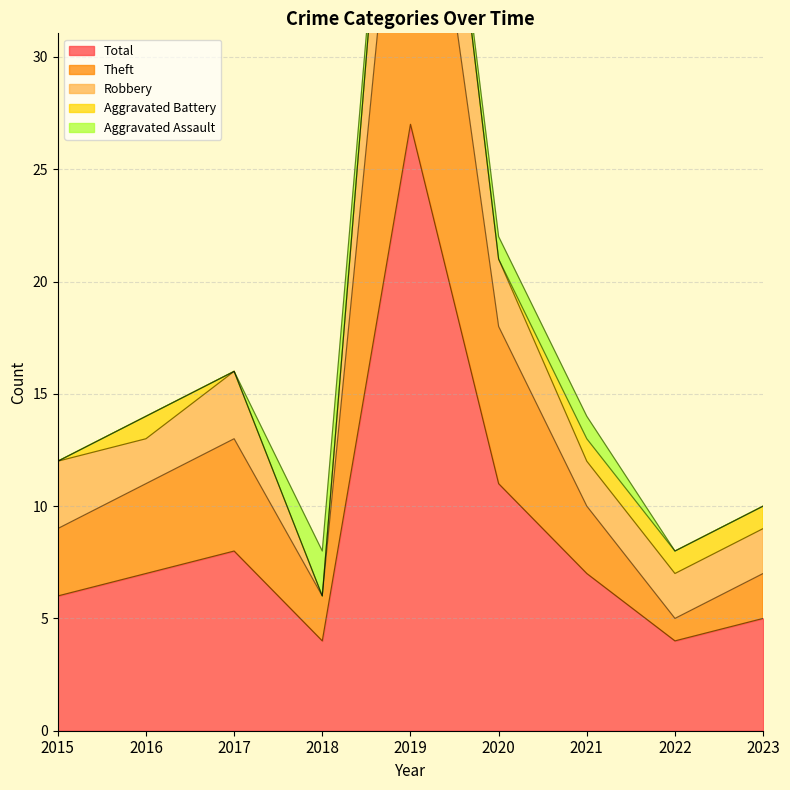

Reading right to left, extract all data points from this chart.

Aggravated Assault: 0	0	1	1	0	2	0	0	0
Aggravated Battery: 1	1	1	0	0	0	0	1	0
Robbery: 2	2	2	3	8	0	3	2	3
Theft: 2	1	3	7	19	2	5	4	3
Total: 5	4	7	11	27	4	8	7	6